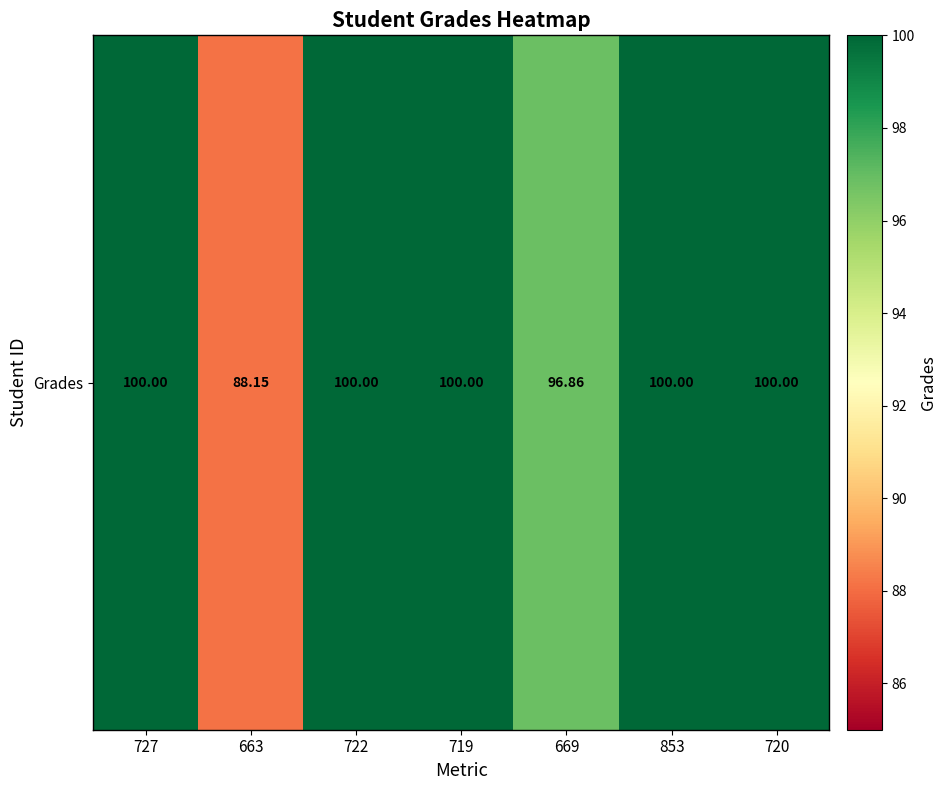

Reading left to right, transcribe all the data shown in this chart.

727=100.0	663=88.2	722=100.0	719=100.0	669=96.9	853=100.0	720=100.0